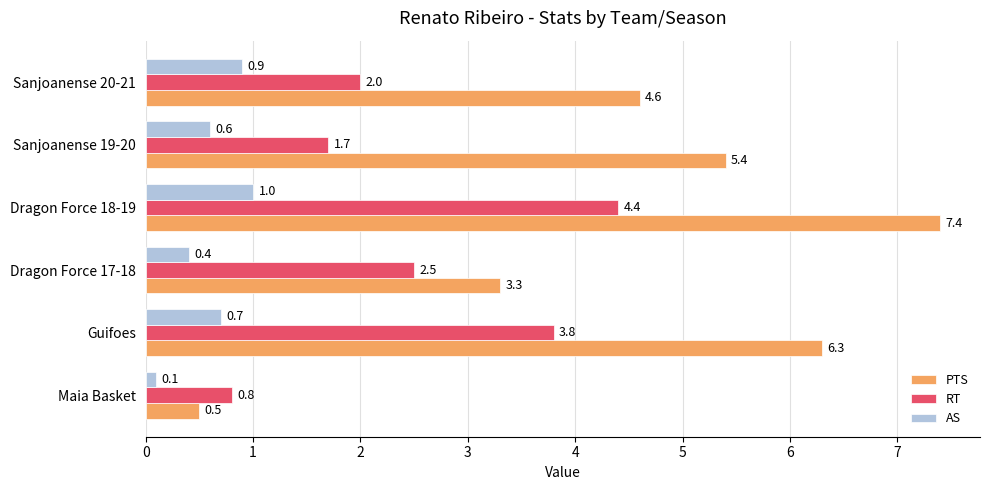

Where is PTS nearest to the value 3?

Dragon Force 17-18